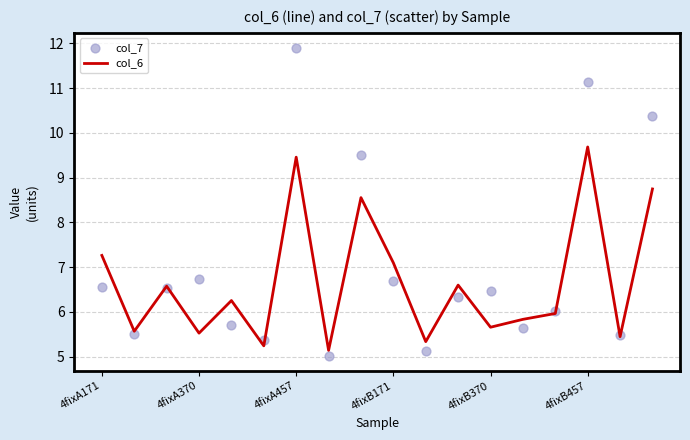

At how many categories does at least one series exceed 10?

3